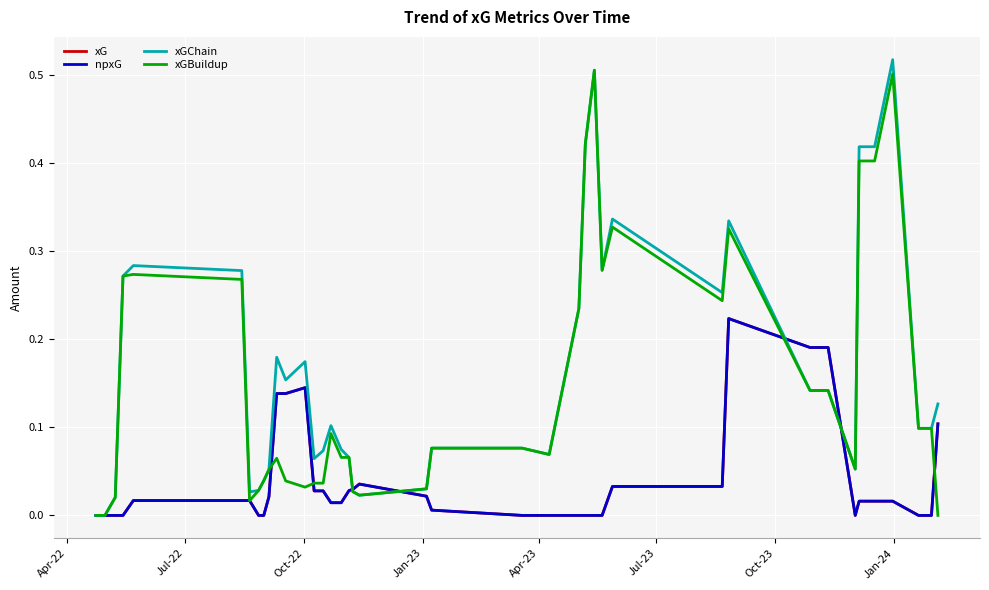

Does the chart have visible grid lines?

Yes